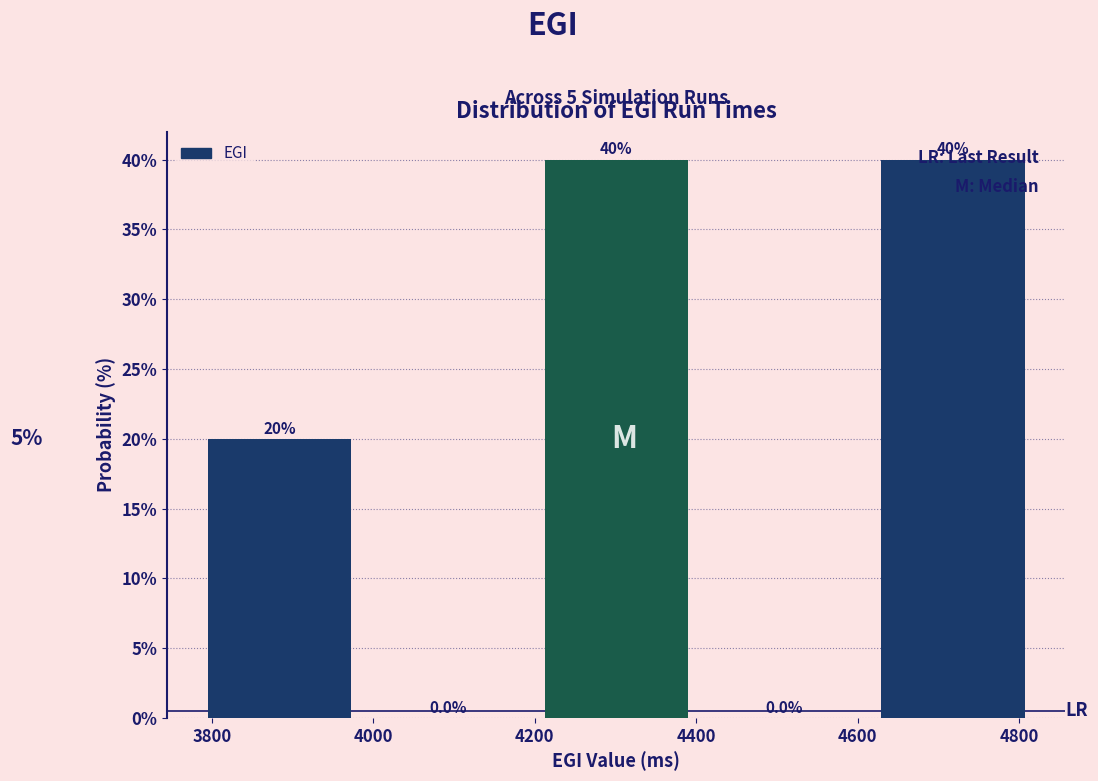

Reading left to right, list every bar in this chart as the range it spans on the x-axis followed by its height. The bar edges are not printed on the chart, so give them approximately, as read against the axis.

3780 to 3980: 20.0
3980 to 4200: 0.0
4200 to 4400: 40.0
4400 to 4620: 0.0
4620 to 4820: 40.0